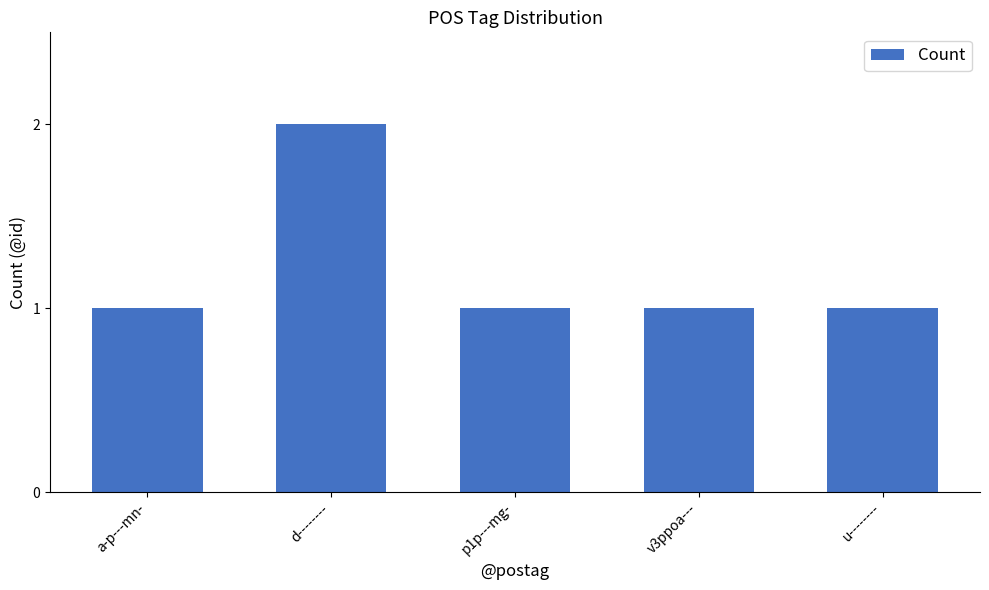

Reading right to left, extract all data points from this chart.

1	1	1	2	1